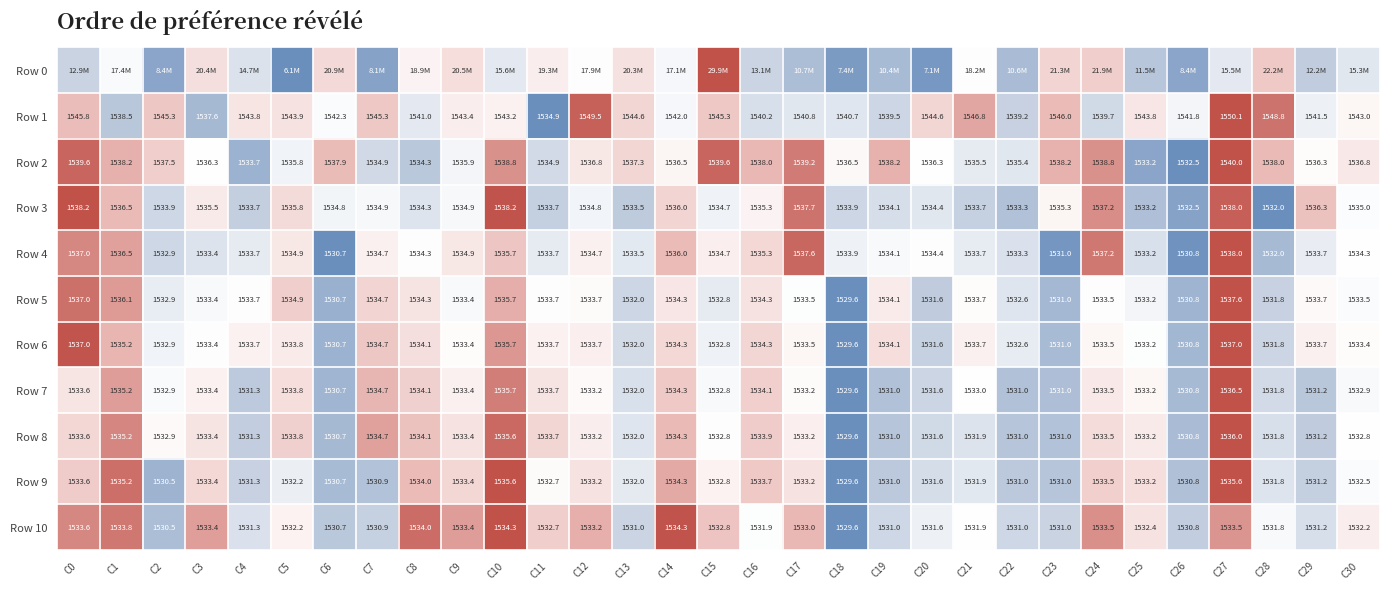

Between C15 and C17, which is larger?

C15